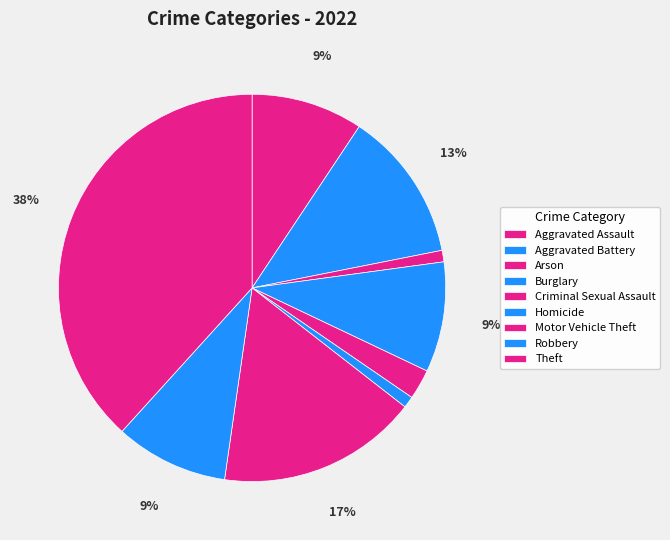

Is there a majority slice in this chart?

No